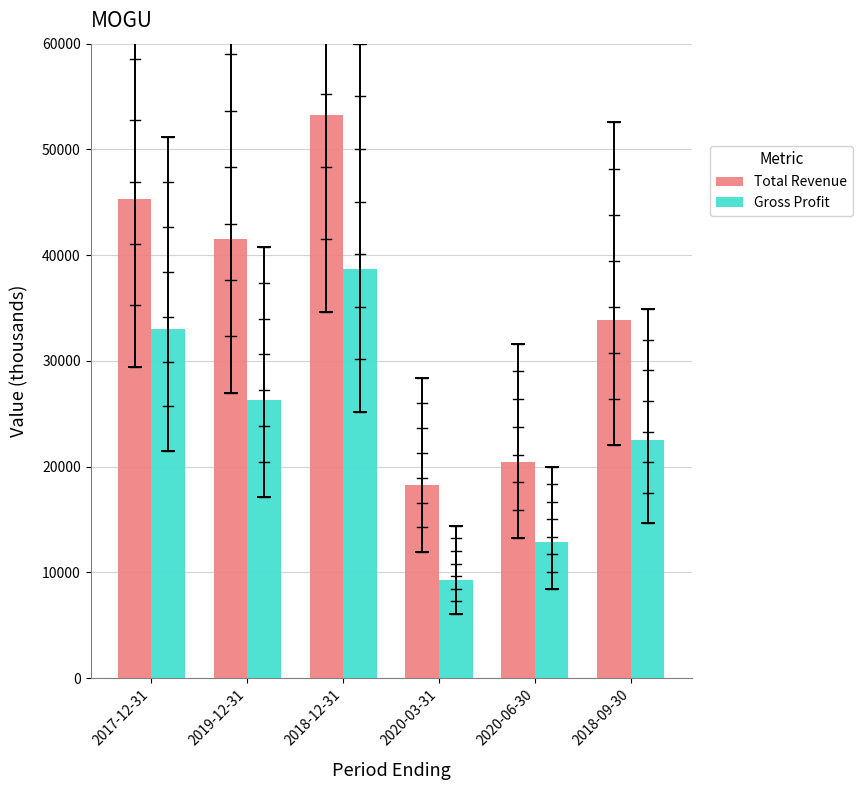

What is the total value across all series at 2018-12-31?

92000